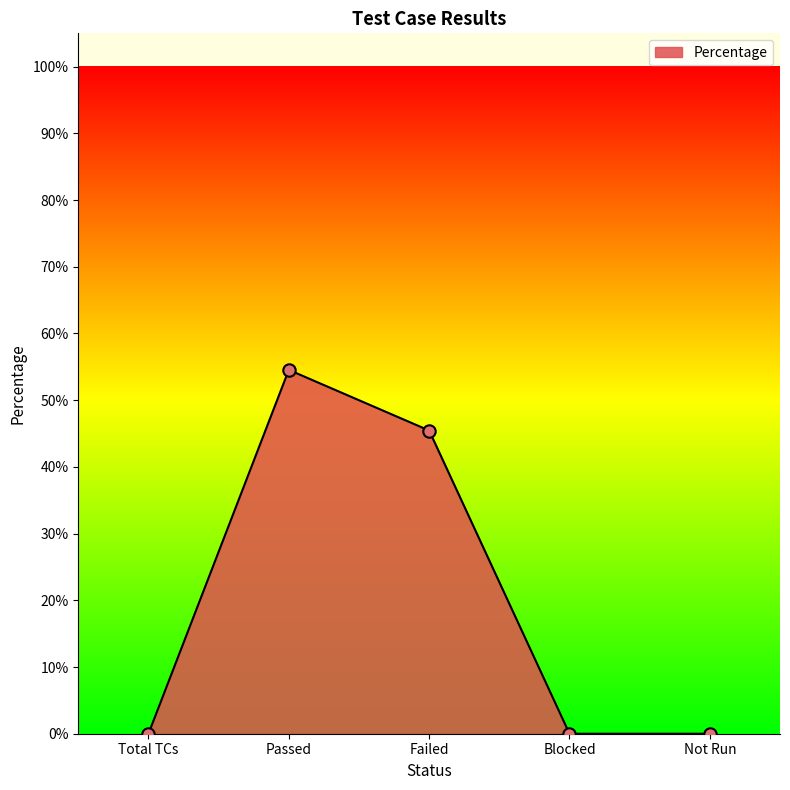

What is the change in value from Total TCs to Passed?

+0.5